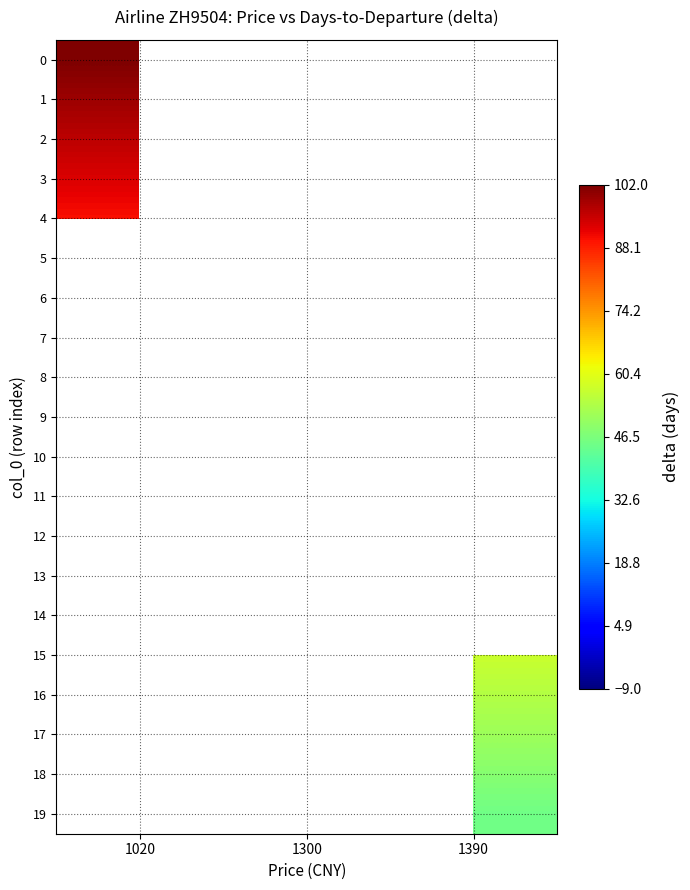

At which label does 13 reach its minimum?

1020